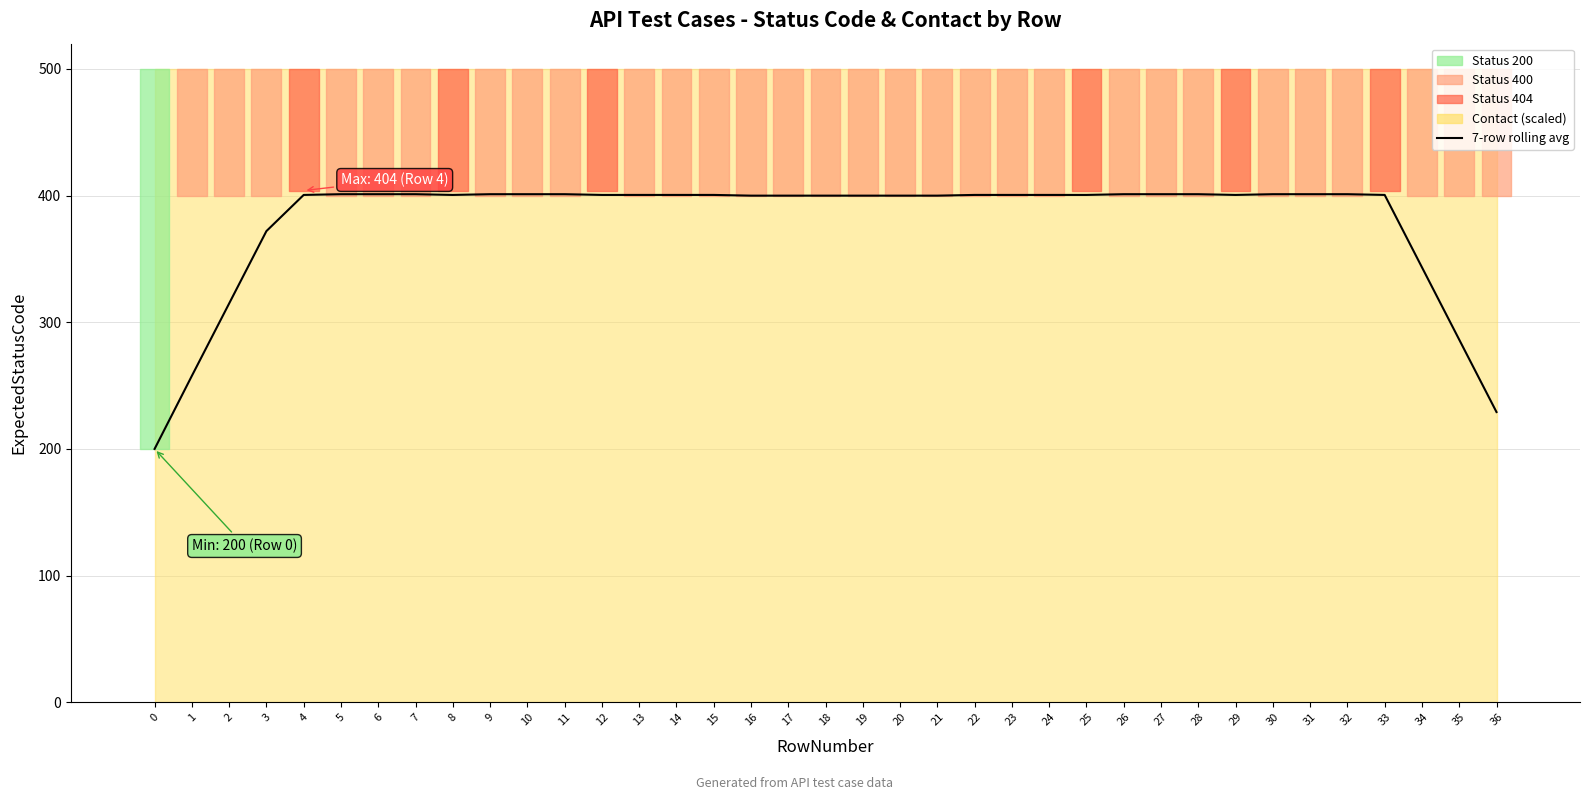

Rank the categories by value from lowest to highest.

0, 36, 1, 35, 2, 34, 3, 16, 17, 18, 19, 20, 21, 4, 8, 12, 25, 29, 33, 22, 13, 14, 15, 23, 24, 6, 7, 10, 11, 27, 28, 31, 32, 5, 9, 26, 30